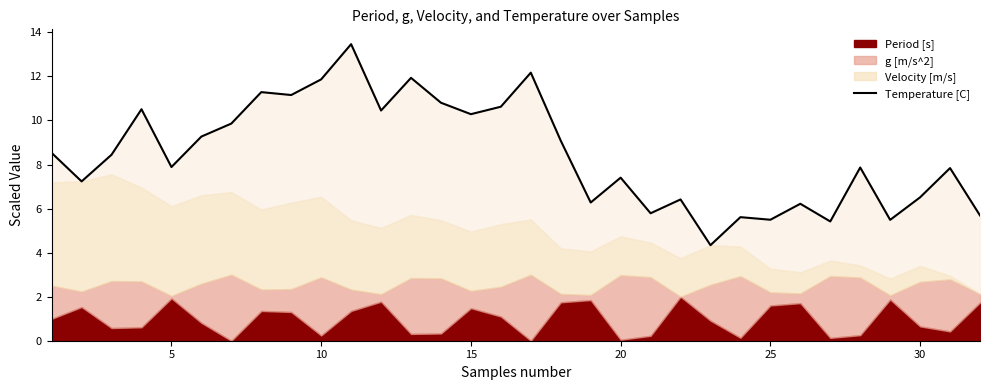

Reading left to right, list all the values displayed in this chart.

8.5	7.2	8.4	10.5	7.9	9.3	9.9	11.3	11.2	11.9	13.5	10.5	11.9	10.8	10.3	10.6	12.2	9.1	6.3	7.4	5.8	6.4	4.3	5.6	5.5	6.2	5.4	7.9	5.5	6.5	7.8	5.7